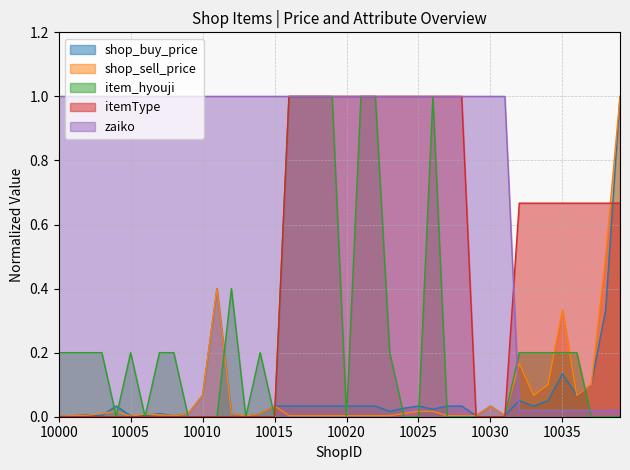

Which series has the widest spread of values?

item_hyouji